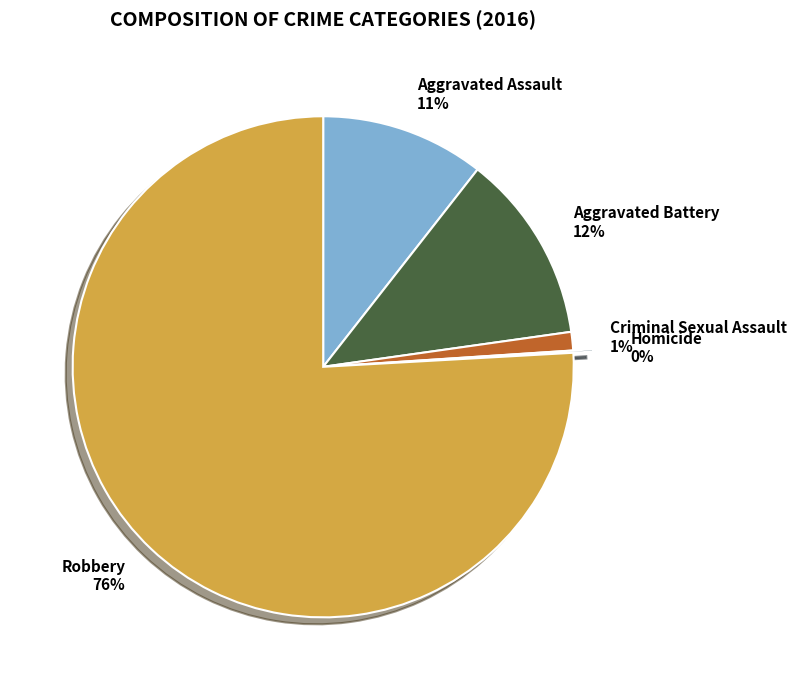

What is the largest slice in the pie chart?

Robbery